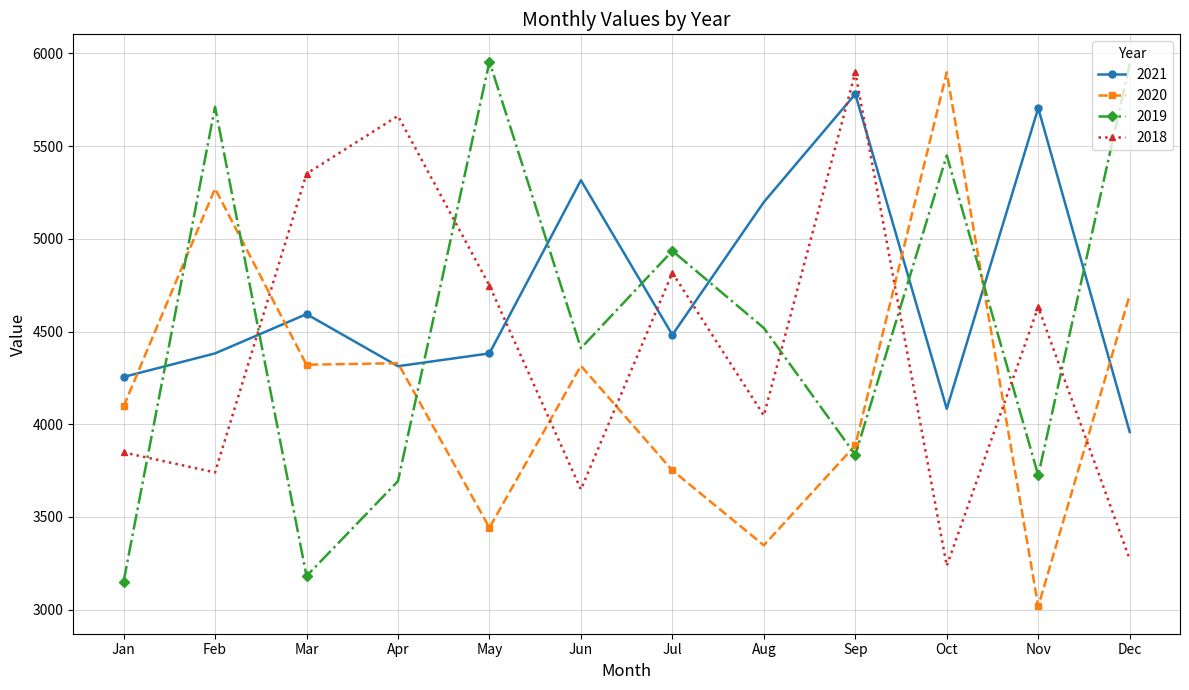

Which category has the lowest value across all series?

Nov